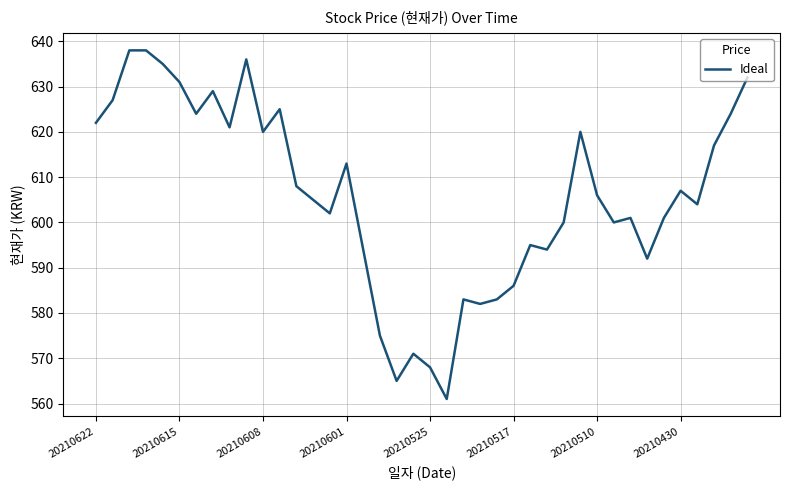

What is the smallest value displayed?

561